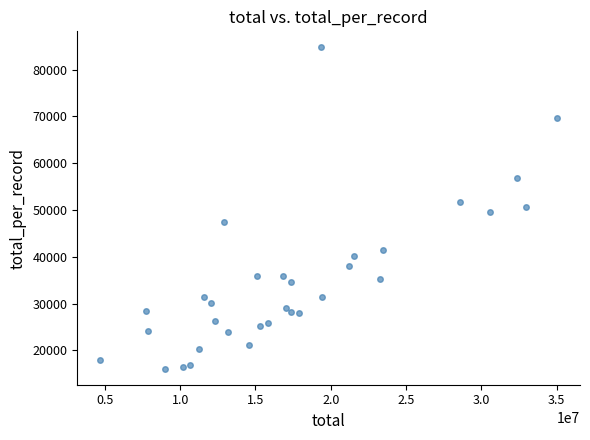

What is the range of X values (max minus min)?

30347129.0